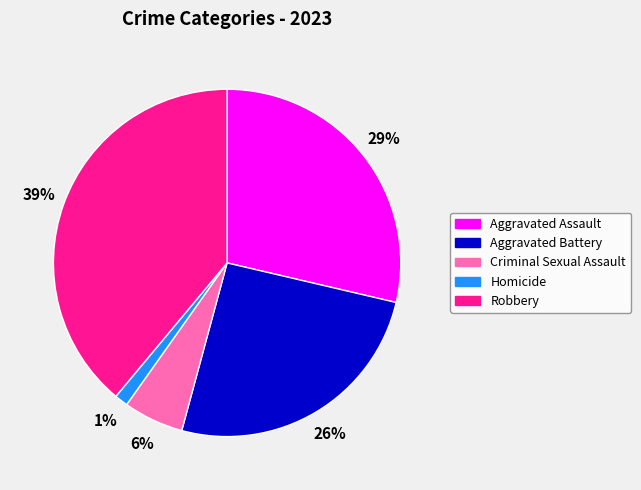

True or false: Aggravated Battery accounts for 26% of the total.

True